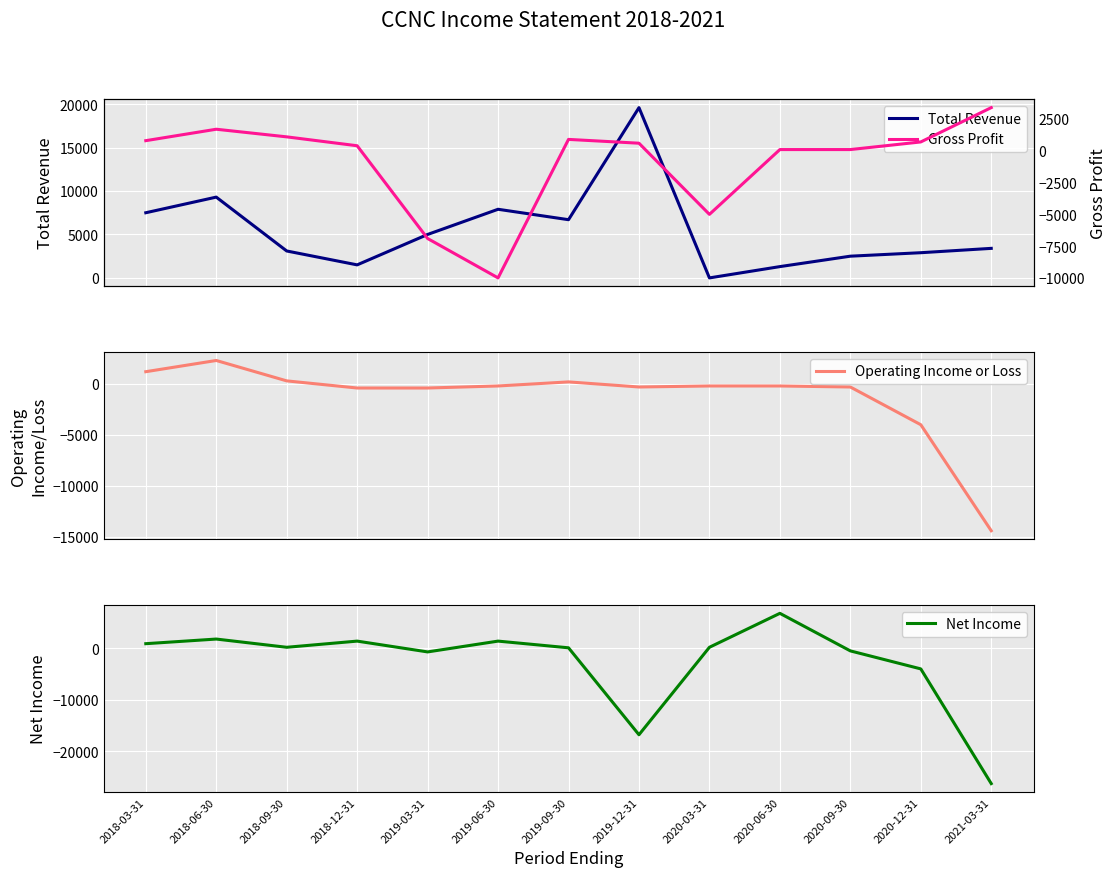

True or false: Net Income and Total Revenue cross at least once.

True